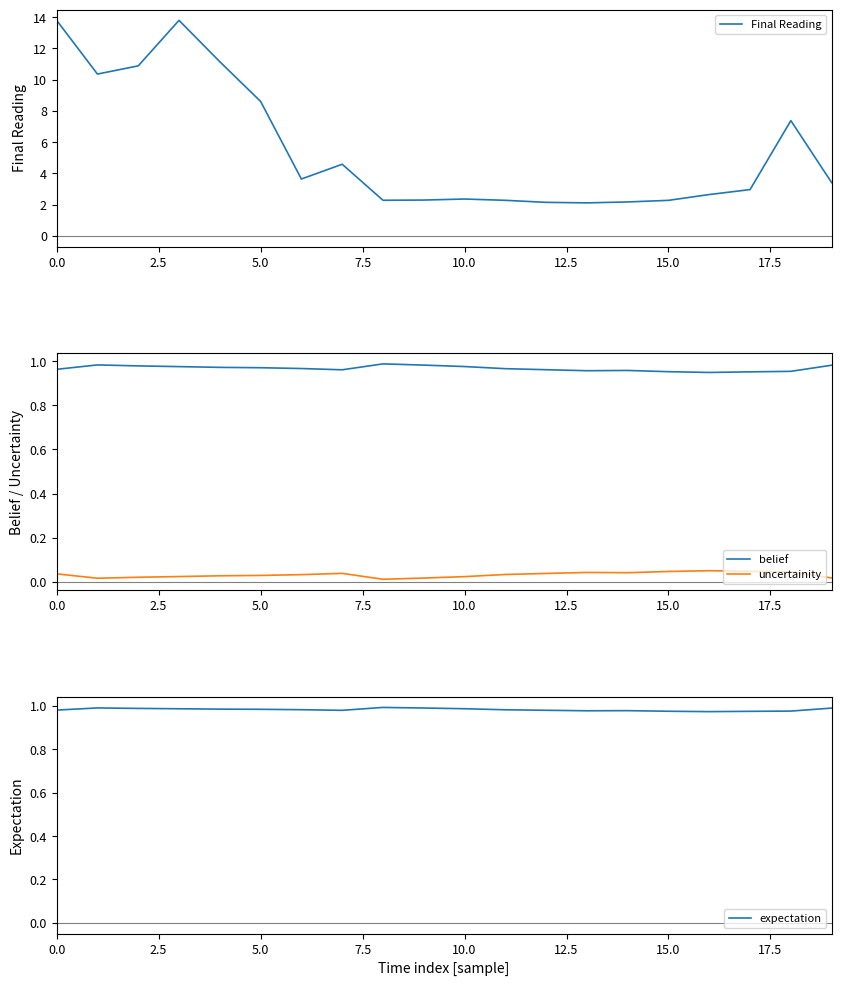

In Final Reading, how many points are higher than both neighbors (excluding endpoints)?

4